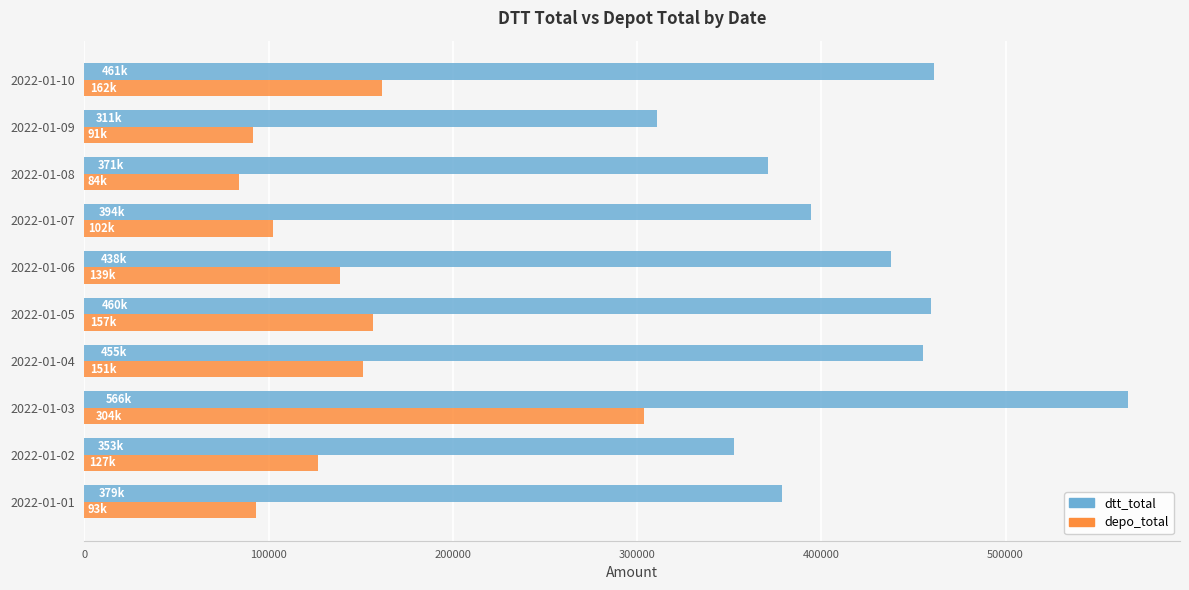

Count the number of categories in the chart.

10